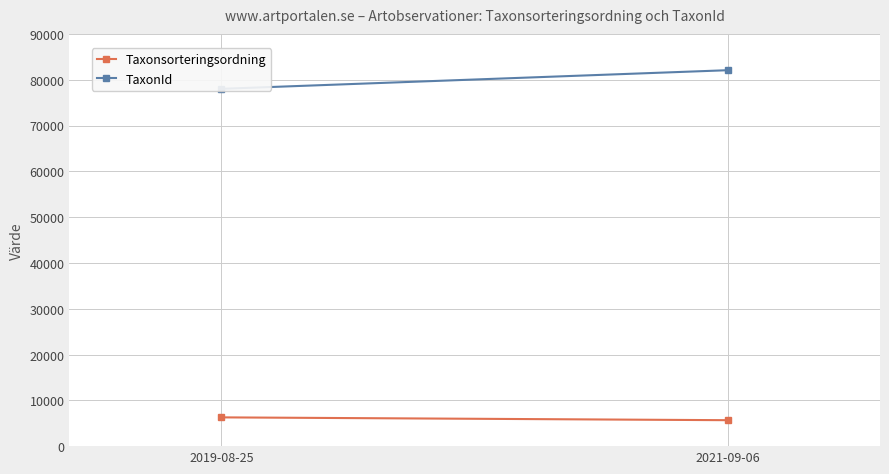

Reading left to right, what are all the values shown in this chart?

Taxonsorteringsordning: 2019-08-25=6280.8	2021-09-06=5663.6
TaxonId: 2019-08-25=78007.2	2021-09-06=82073.7